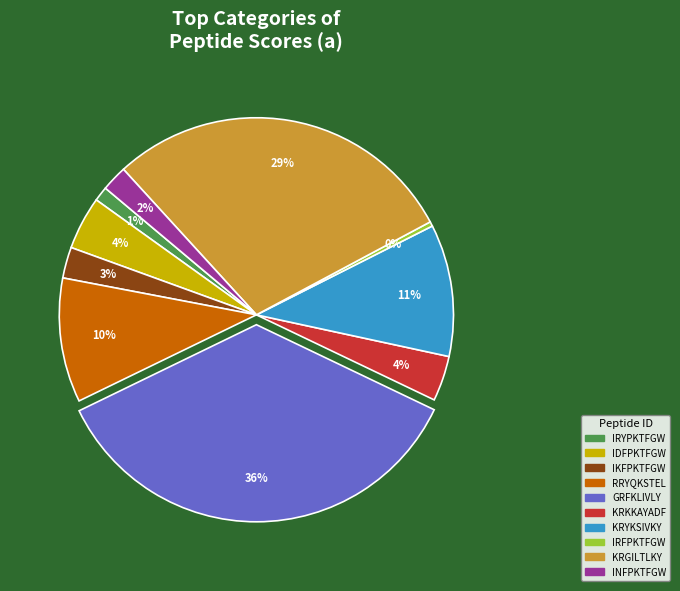

How many segments does this pie chart have?

10